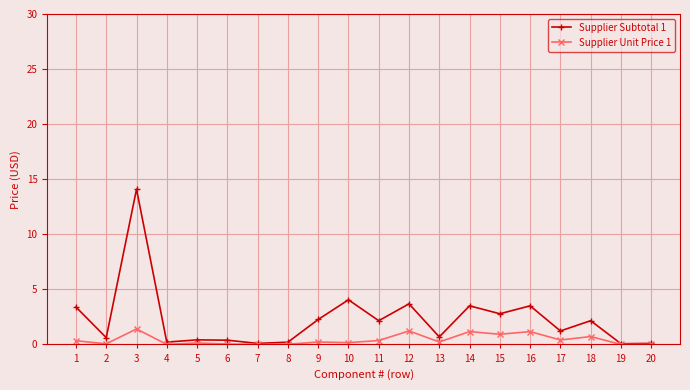

What is the total value across all series at 12?

4.9